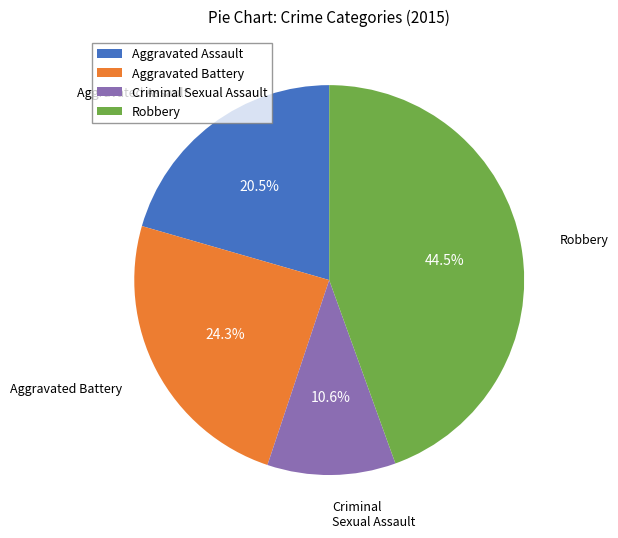

Is there a majority slice in this chart?

No